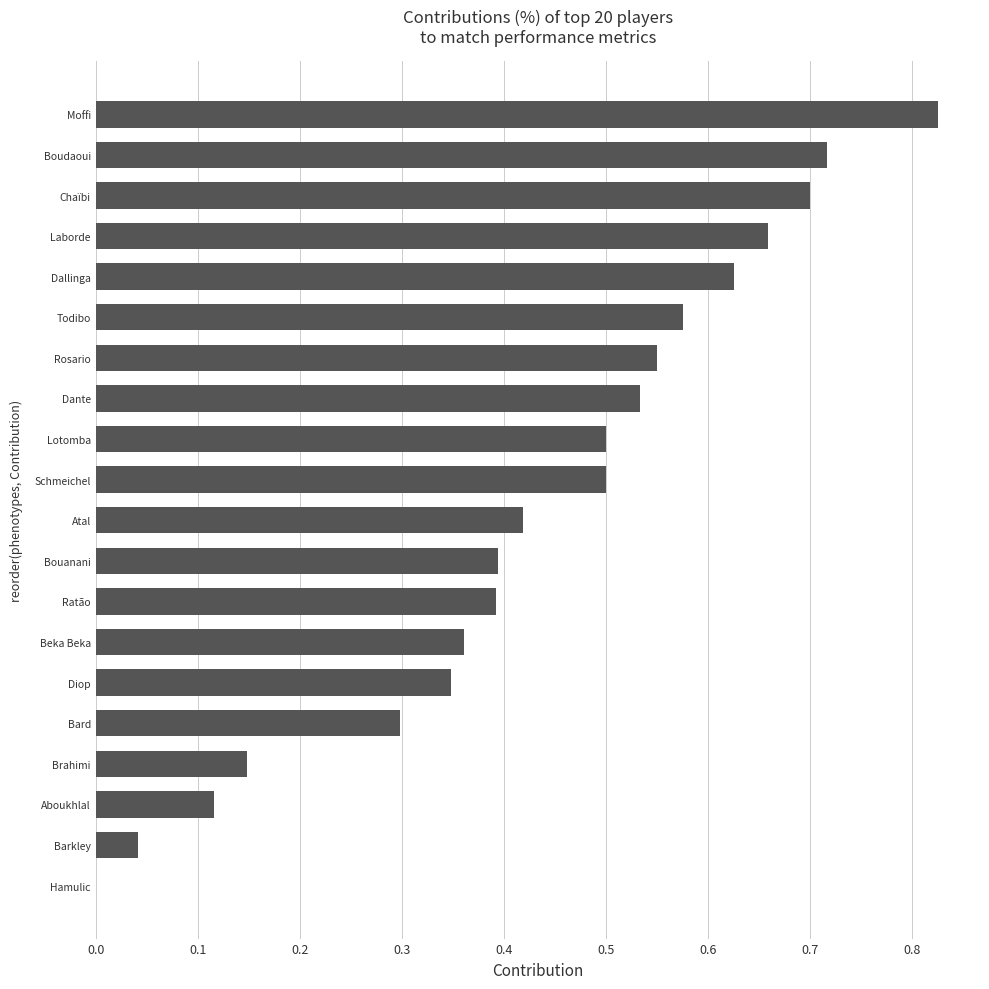

What is the sum of the values at Boudaoui and Todibo?

1.3